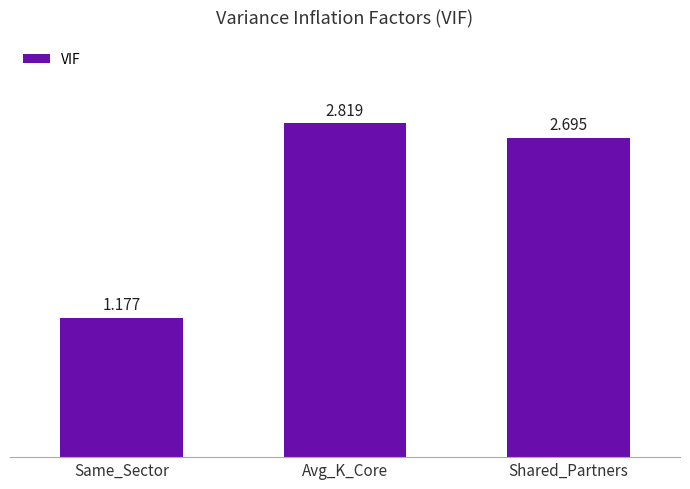

Rank the categories by value from highest to lowest.

Avg_K_Core, Shared_Partners, Same_Sector